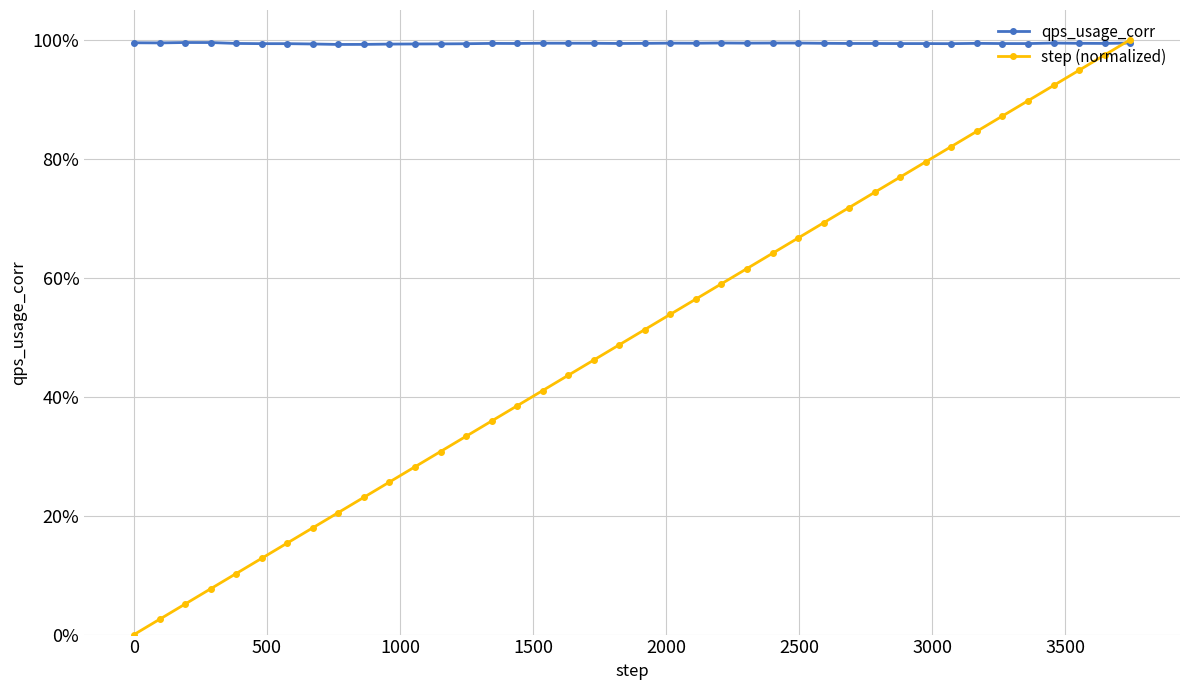

What are all the series names shown in the legend?

qps_usage_corr, step (normalized)